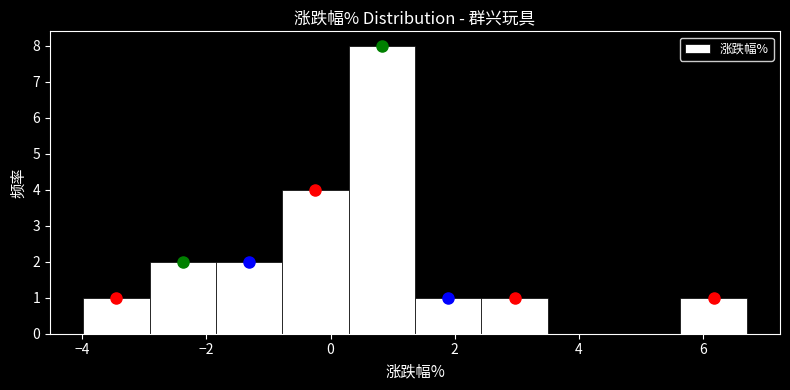

Which range on the x-axis has the tallest bar?

0.2 to 1.4